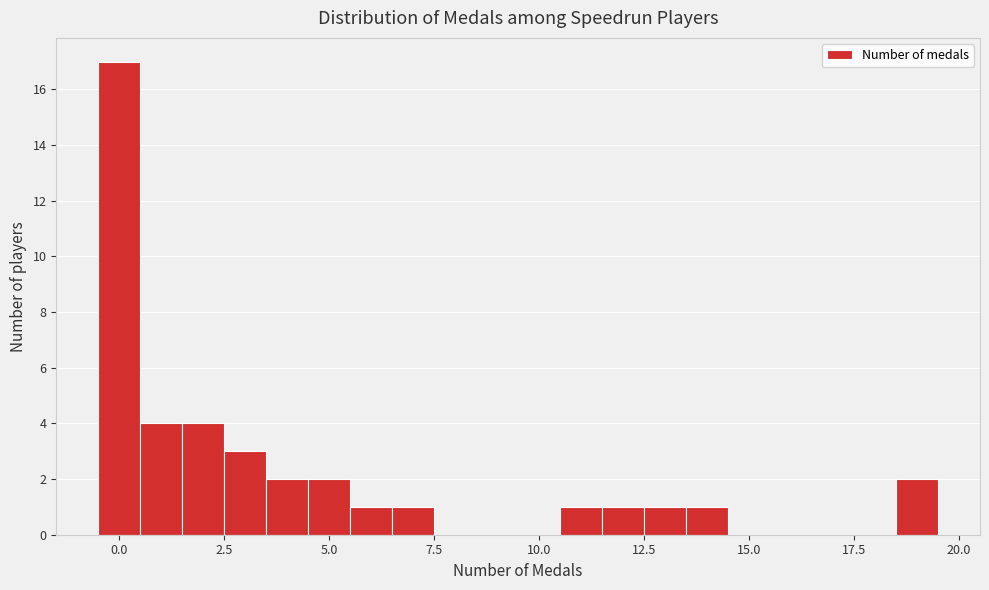

Read against the x-axis, roughly where is the centre of the tallest bar?

0.0